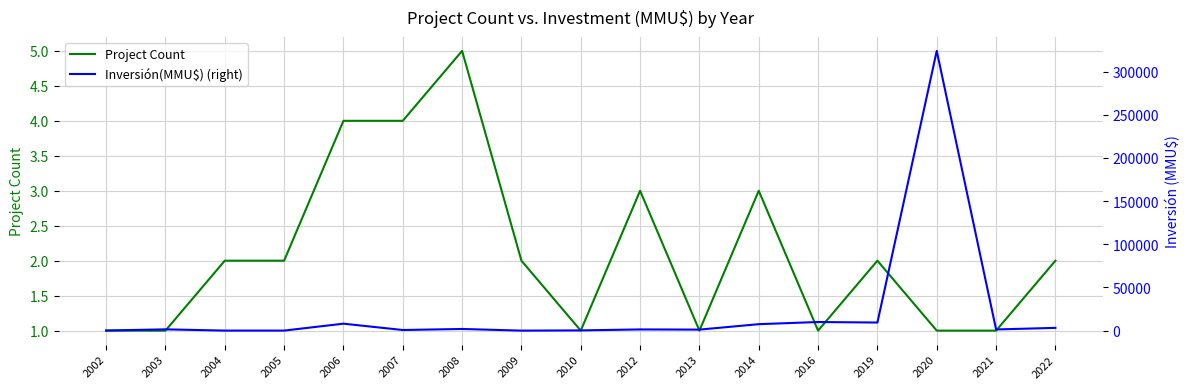

Is this an area chart (filled region under the line)?

No